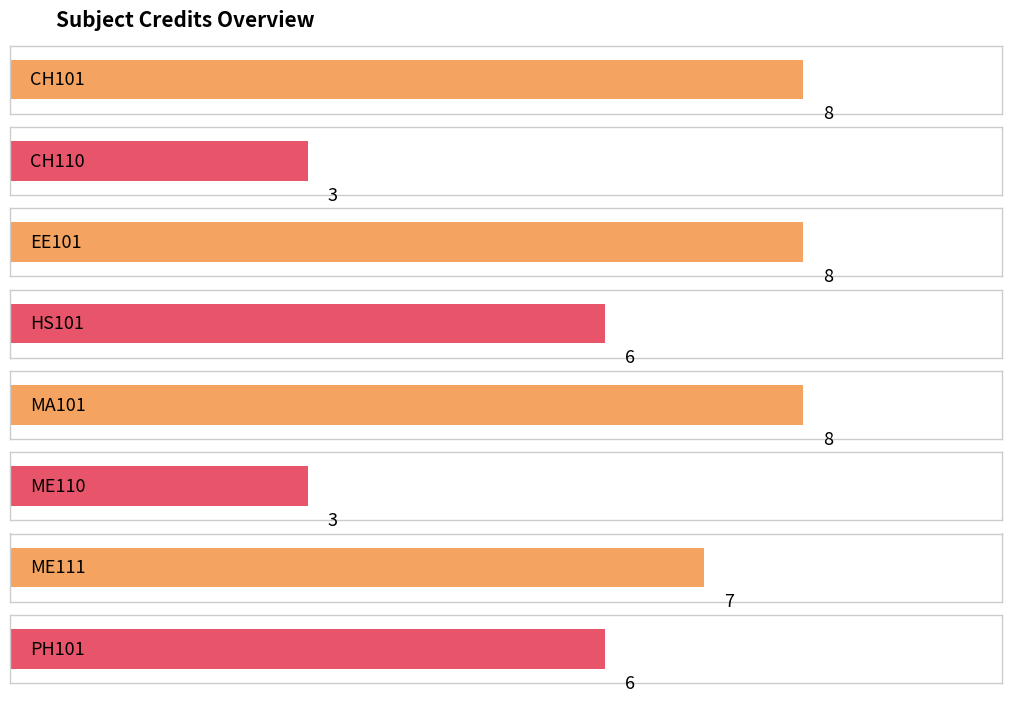

What is the sum of all values?

49